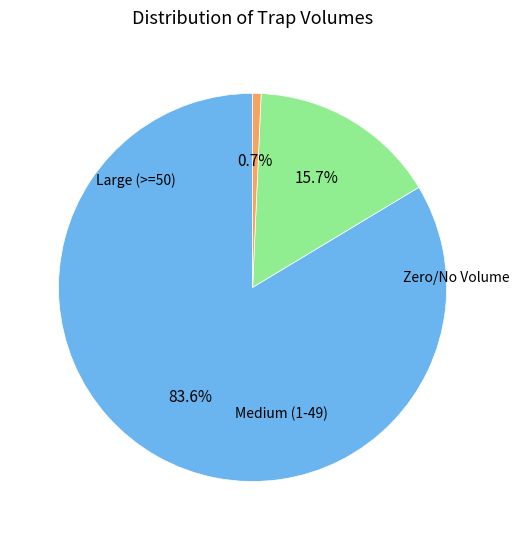

Is there a majority slice in this chart?

Yes